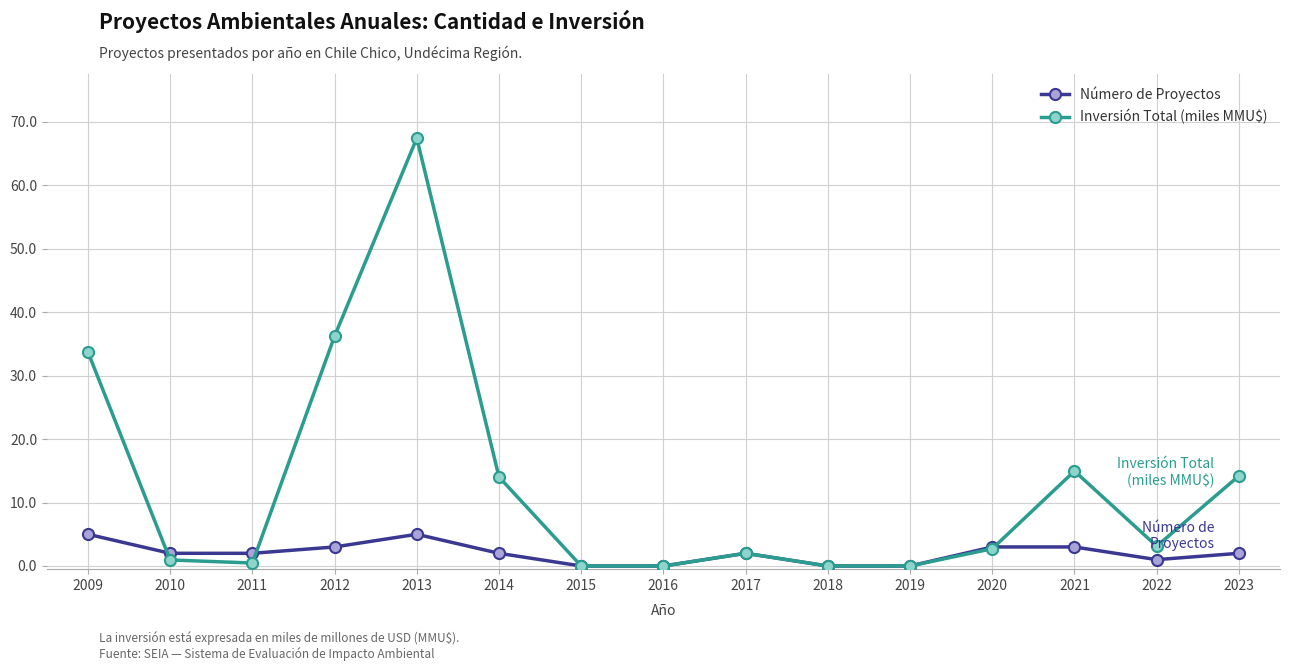

What is the total value across all series at 2017?

4.0